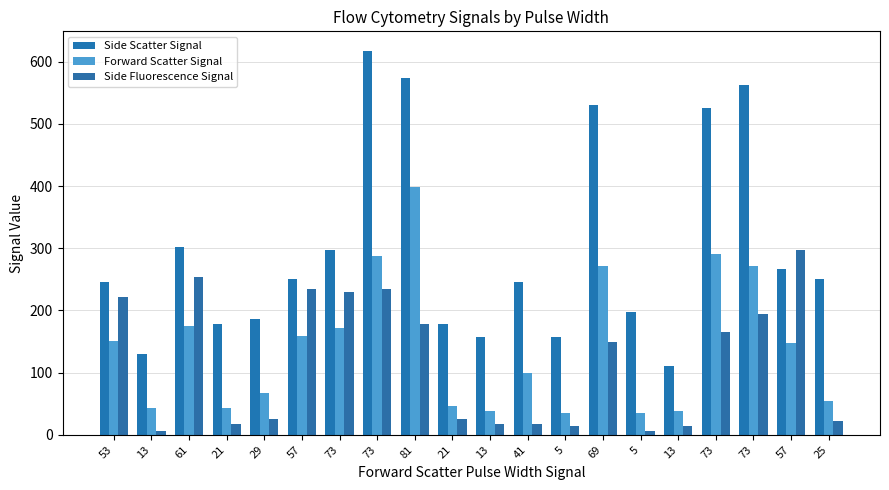

Count the number of categories in the chart.

20